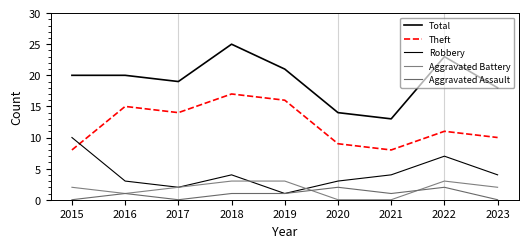

Does the chart have visible grid lines?

No